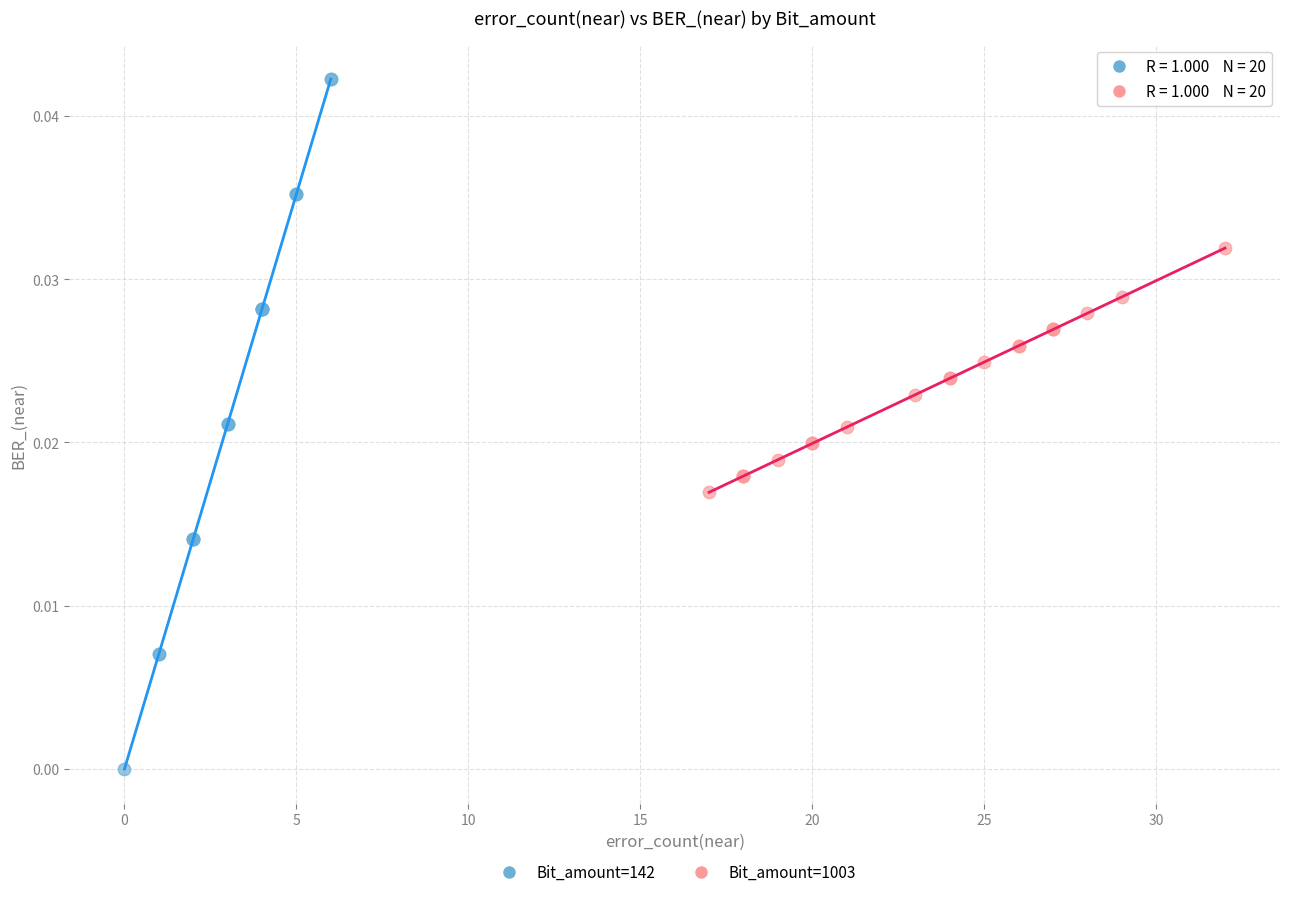

Which series contains the highest Y value?

Bit_amount=142